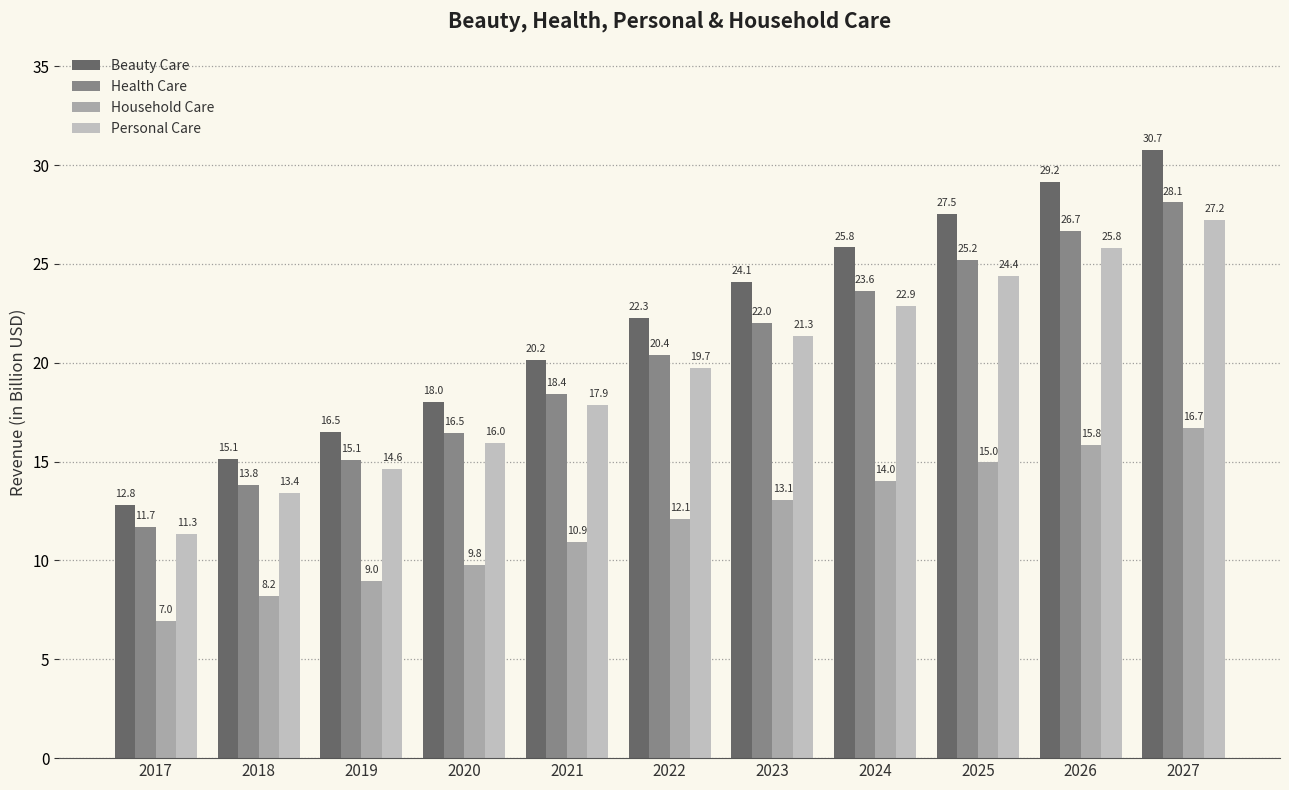

True or false: Household Care has a value of 5.3 at 2018.

False